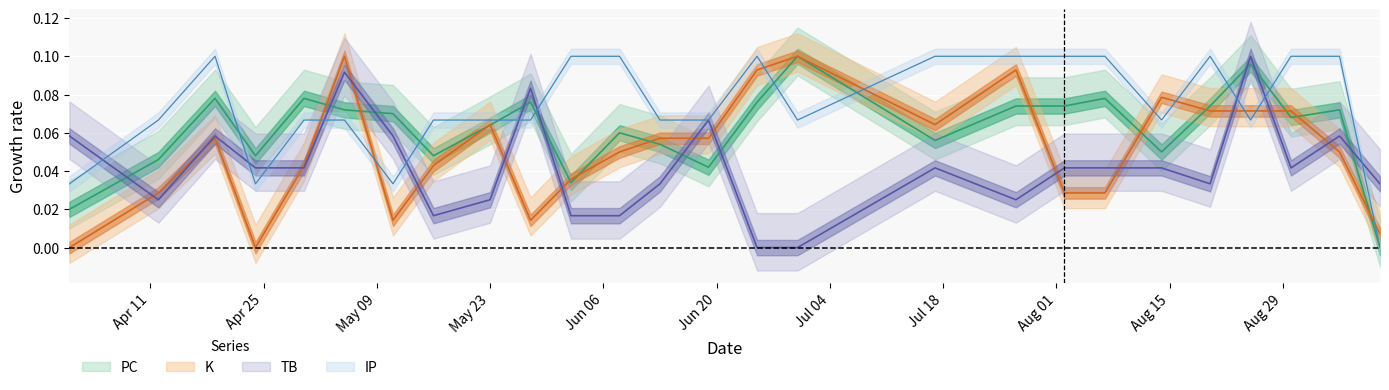

What are all the series names shown in the legend?

PC, K, TB, IP